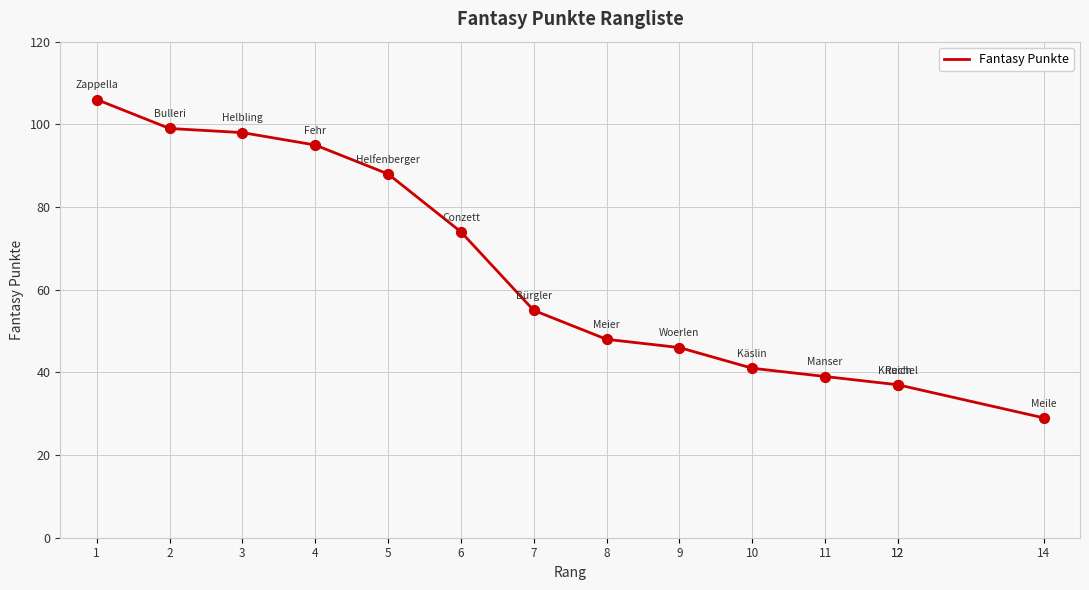

Which has a higher value, 14 or 9?

9